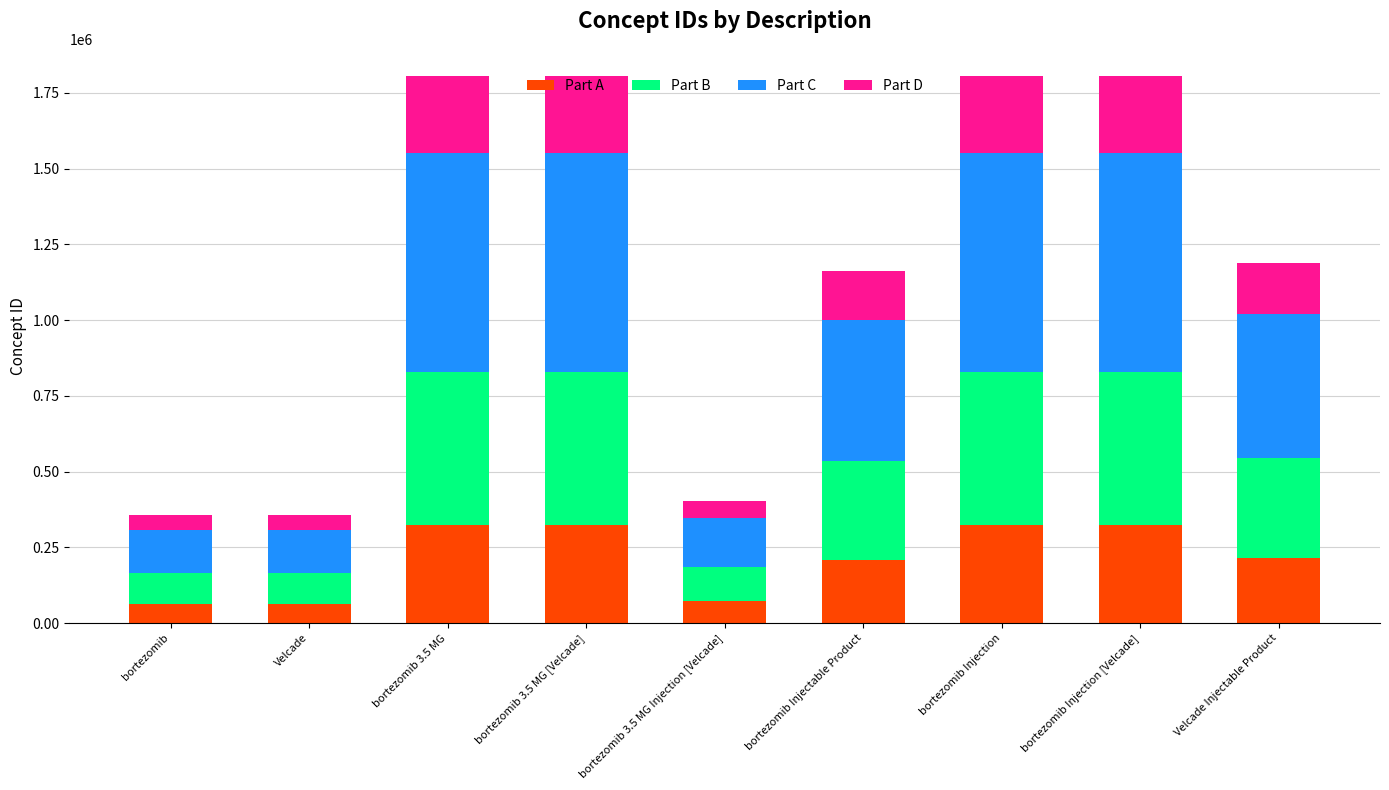

What is the difference between the maximum and minimum values in the Part A series?

260687.5